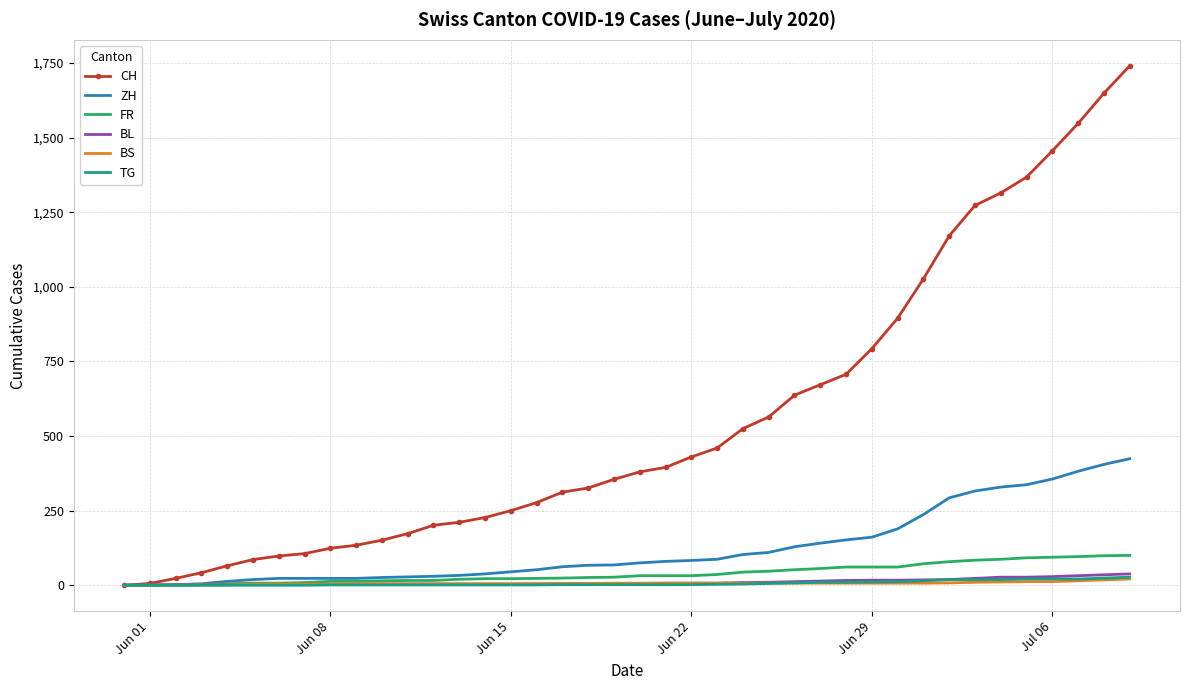

Which series has the largest total across all categories?

CH